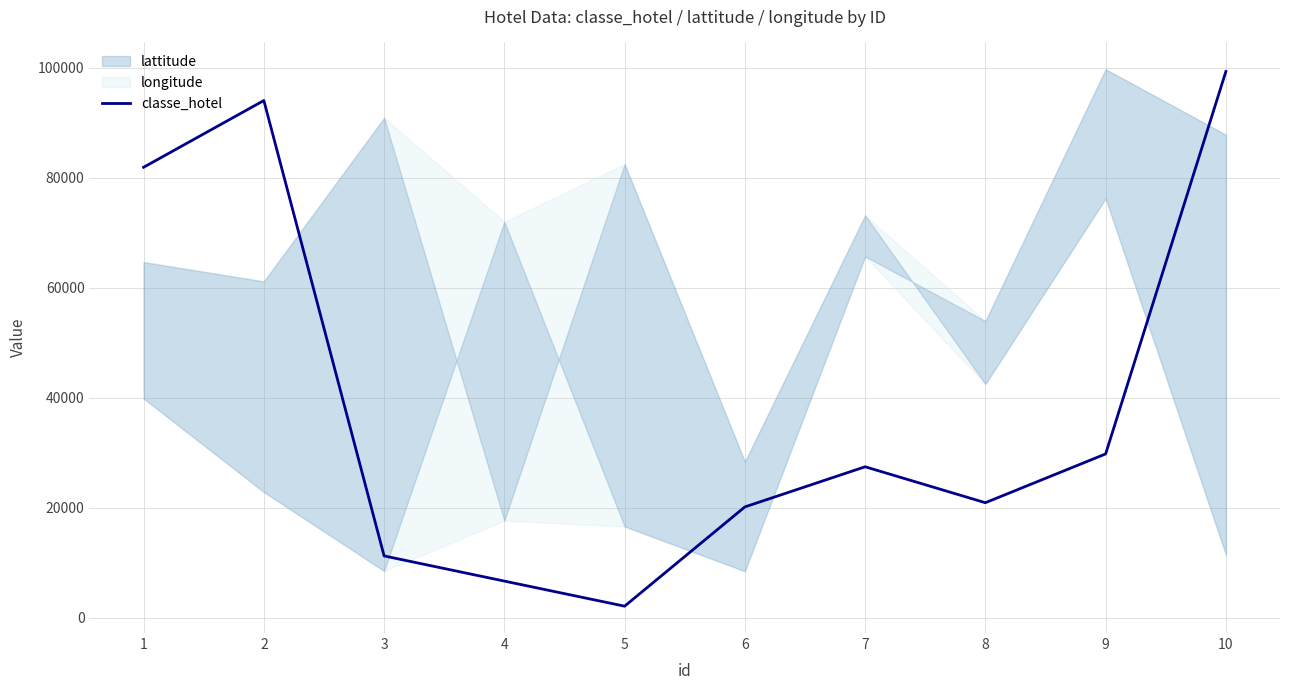

What is the ratio of the value at 8 to the value at 7?

0.8